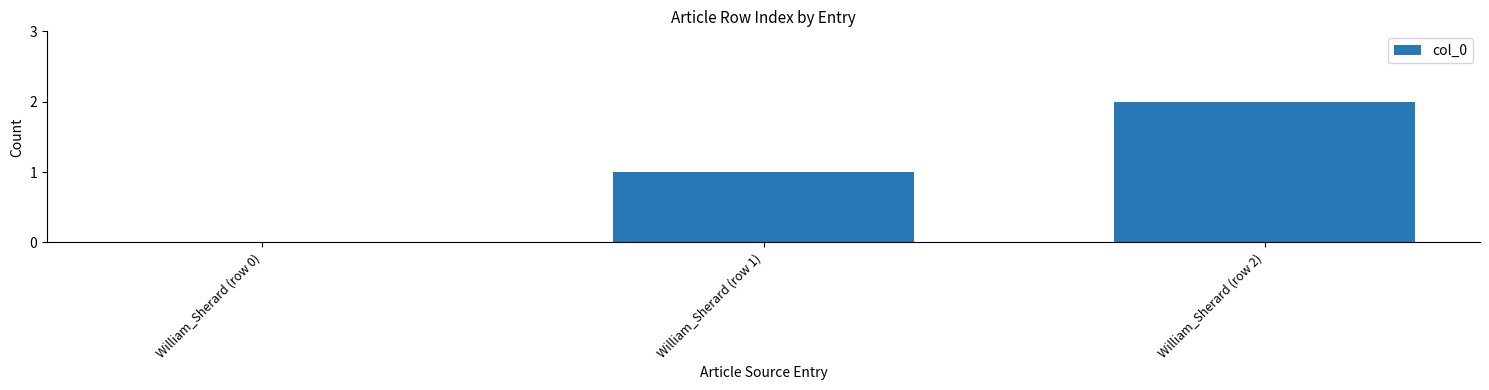

What is the approximate value at William_Sherard (row 2)?

2